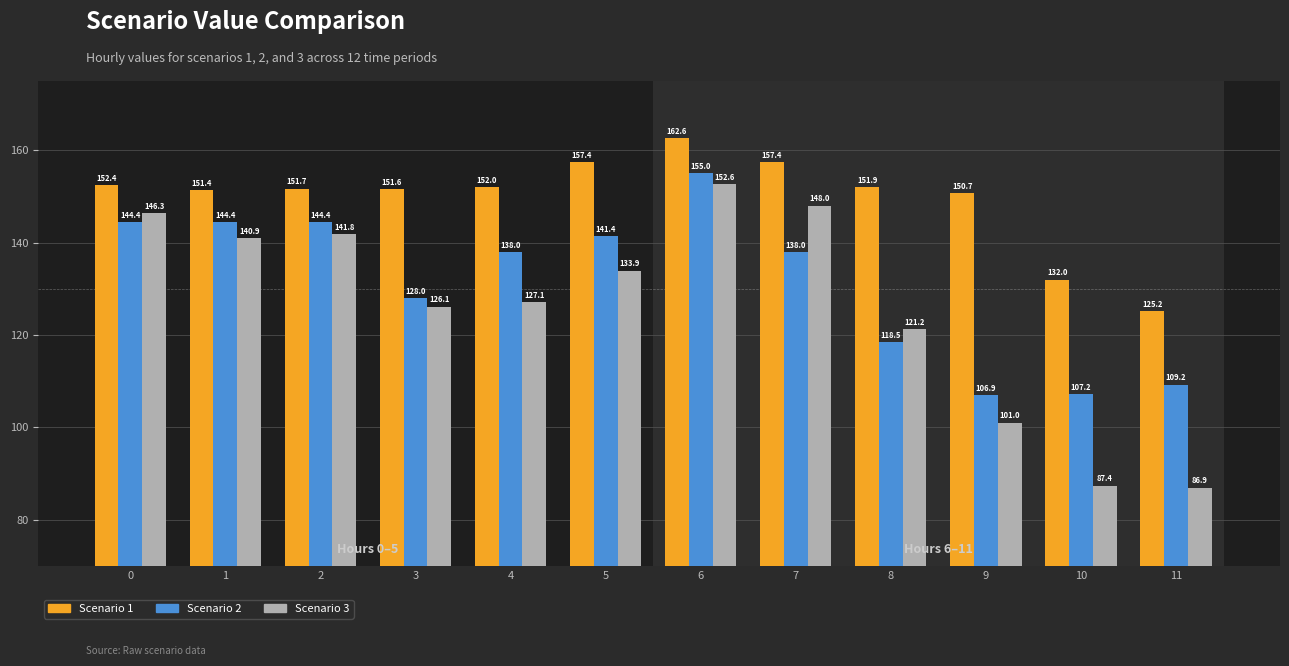

Is it true that Scenario 1 equals 162.6 at 6?

True